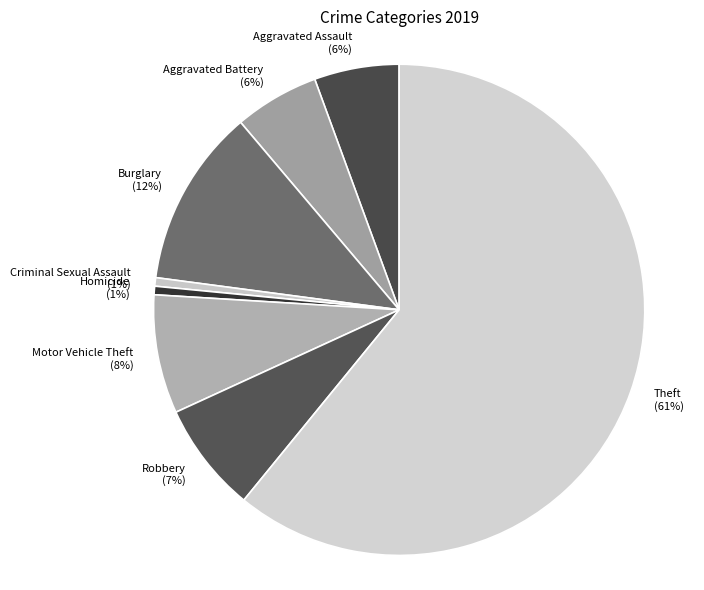

To the nearest percent, what is the difference between the Burglary and Criminal Sexual Assault slice percentages?

11%